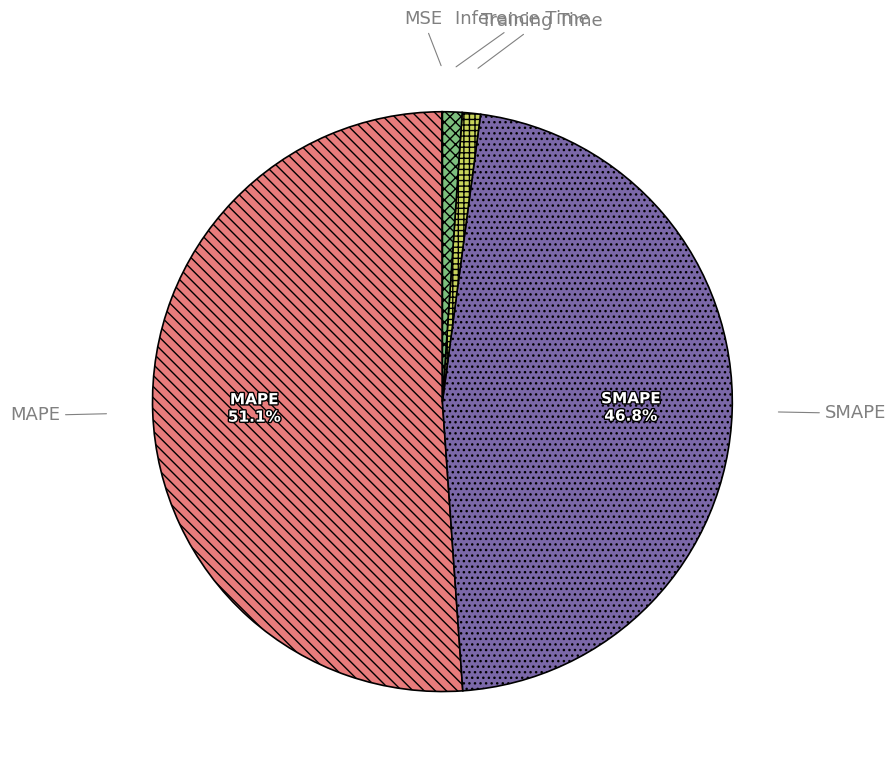

Is MAPE the majority of the pie?

Yes